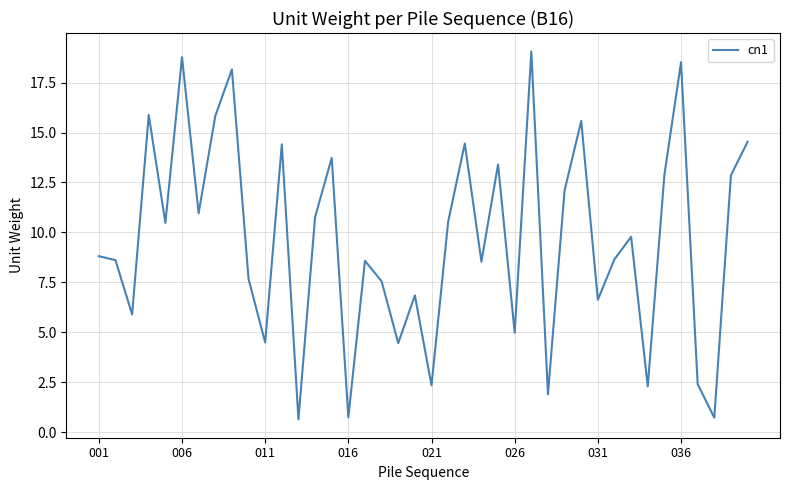

What is the maximum value shown in the chart?

19.1